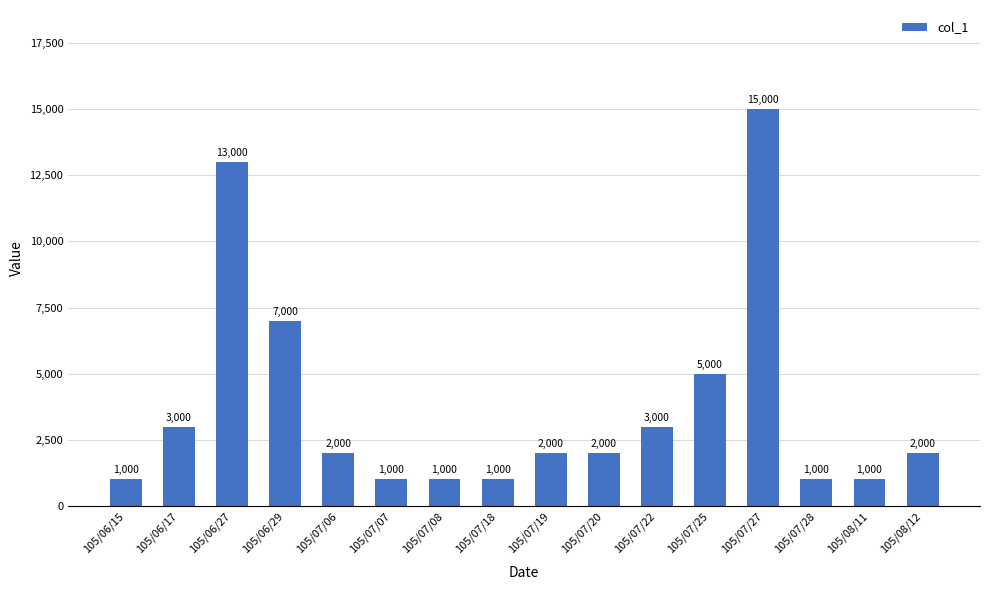

What is the label of the 7th bar from the right?

105/07/20